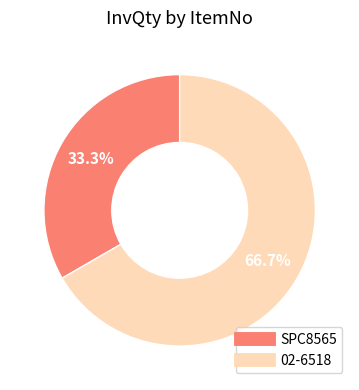

Which category accounts for the majority?

02-6518